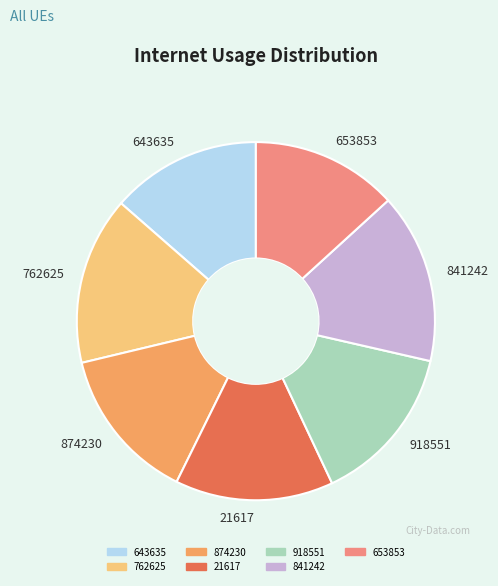

Which has a higher value, 841242 or 21617?

841242